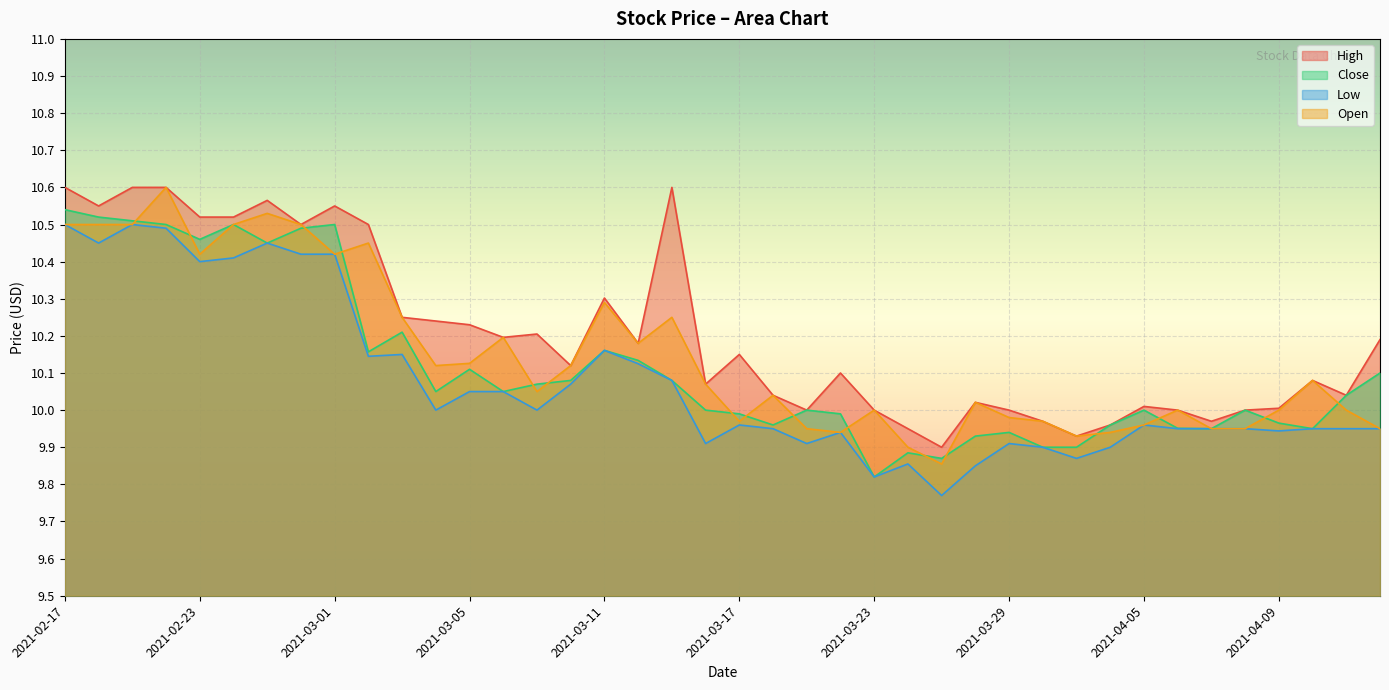

Reading right to left, transcribe all the data shown in this chart.

High: 10.2	10.0	10.1	10.0	10.0	10.0	10.0	10.0	10.0	9.9	10.0	10.0	10.0	9.9	9.9	10.0	10.1	10.0	10.0	10.1	10.1	10.6	10.2	10.3	10.1	10.2	10.2	10.2	10.2	10.2	10.5	10.6	10.5	10.6	10.5	10.5	10.6	10.6	10.6	10.6
Close: 10.1	10.0	9.9	10.0	10.0	9.9	10.0	10.0	10.0	9.9	9.9	9.9	9.9	9.9	9.9	9.8	10.0	10.0	10.0	10.0	10.0	10.1	10.1	10.2	10.1	10.1	10.1	10.1	10.1	10.2	10.2	10.5	10.5	10.4	10.5	10.5	10.5	10.5	10.5	10.5
Low: 9.9	9.9	9.9	9.9	9.9	9.9	9.9	10.0	9.9	9.9	9.9	9.9	9.9	9.8	9.9	9.8	9.9	9.9	9.9	10.0	9.9	10.1	10.1	10.2	10.1	10.0	10.1	10.1	10.0	10.1	10.1	10.4	10.4	10.4	10.4	10.4	10.5	10.5	10.4	10.5
Open: 9.9	10.0	10.1	10.0	9.9	9.9	10.0	10.0	9.9	9.9	10.0	10.0	10.0	9.9	9.9	10.0	9.9	9.9	10.0	10.0	10.1	10.2	10.2	10.3	10.1	10.1	10.2	10.1	10.1	10.2	10.4	10.4	10.5	10.5	10.5	10.4	10.6	10.5	10.5	10.5